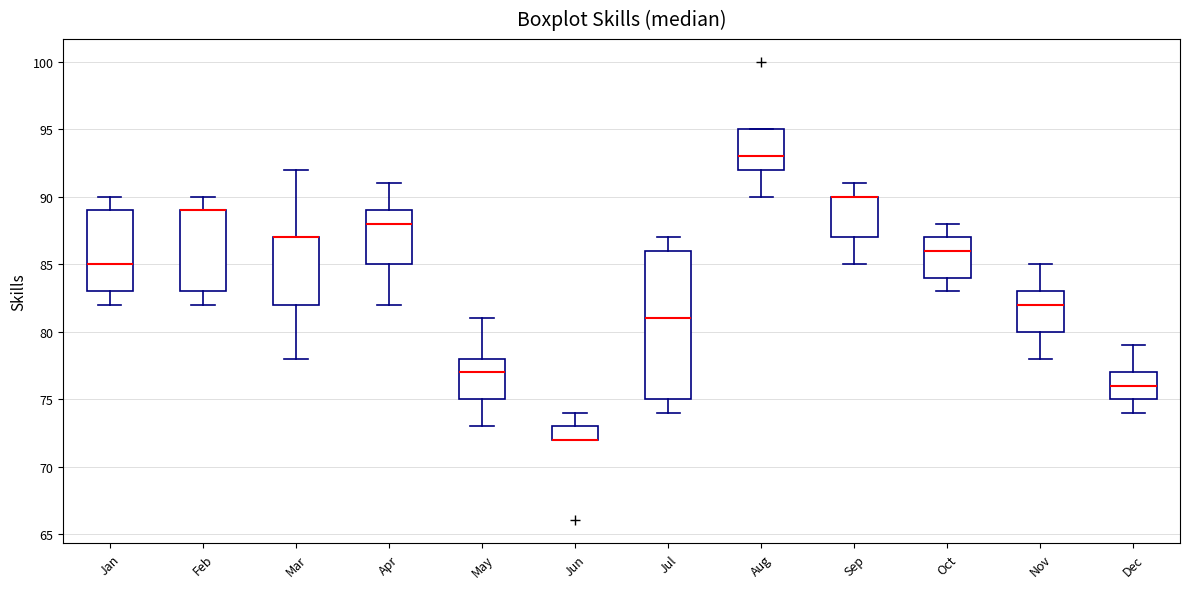

Reading left to right, read every box against the y-axis: the position of its median line, the range the box covers, and the ends of its whiskers. The values are not printed on the chart, so give them approximately, as read against the axis.

Jan: median 85, box 83 to 89, whiskers 82 to 90
Feb: median 89 (drawn on the box's upper edge), box 83 to 89, whiskers 82 to 90
Mar: median 87 (drawn on the box's upper edge), box 82 to 87, whiskers 78 to 92
Apr: median 88, box 85 to 89, whiskers 82 to 91
May: median 77, box 75 to 78, whiskers 73 to 81
Jun: median 72 (drawn on the box's lower edge), box 72 to 73, whiskers 72 to 74
Jul: median 81, box 75 to 86, whiskers 74 to 87
Aug: median 93, box 92 to 95, whiskers 90 to 95
Sep: median 90 (drawn on the box's upper edge), box 87 to 90, whiskers 85 to 91
Oct: median 86, box 84 to 87, whiskers 83 to 88
Nov: median 82, box 80 to 83, whiskers 78 to 85
Dec: median 76, box 75 to 77, whiskers 74 to 79